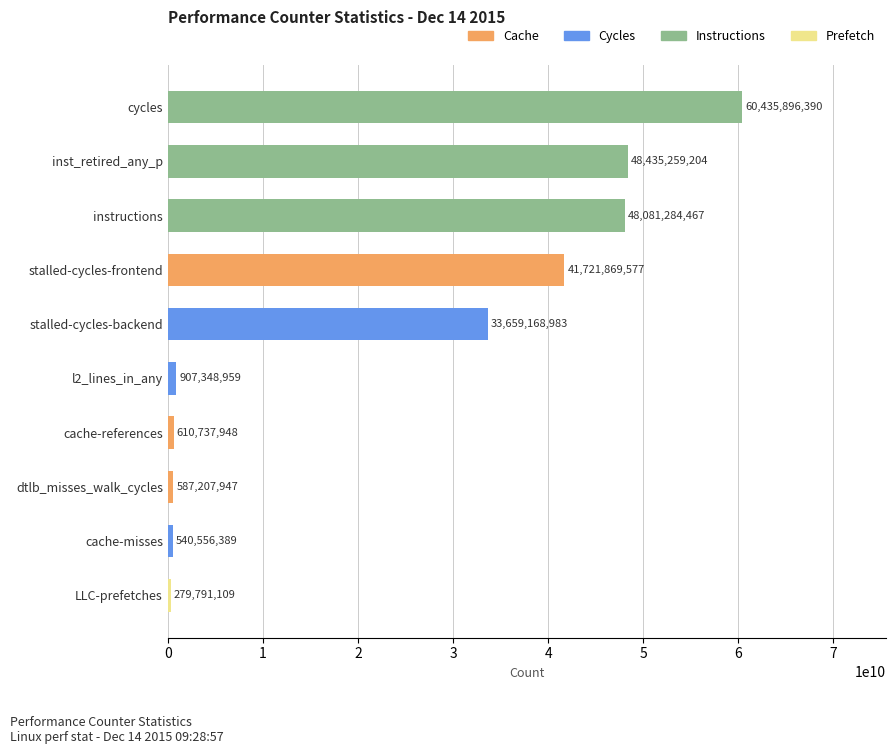

Is it true that the value at dtlb_misses_walk_cycles is 587207947?

True